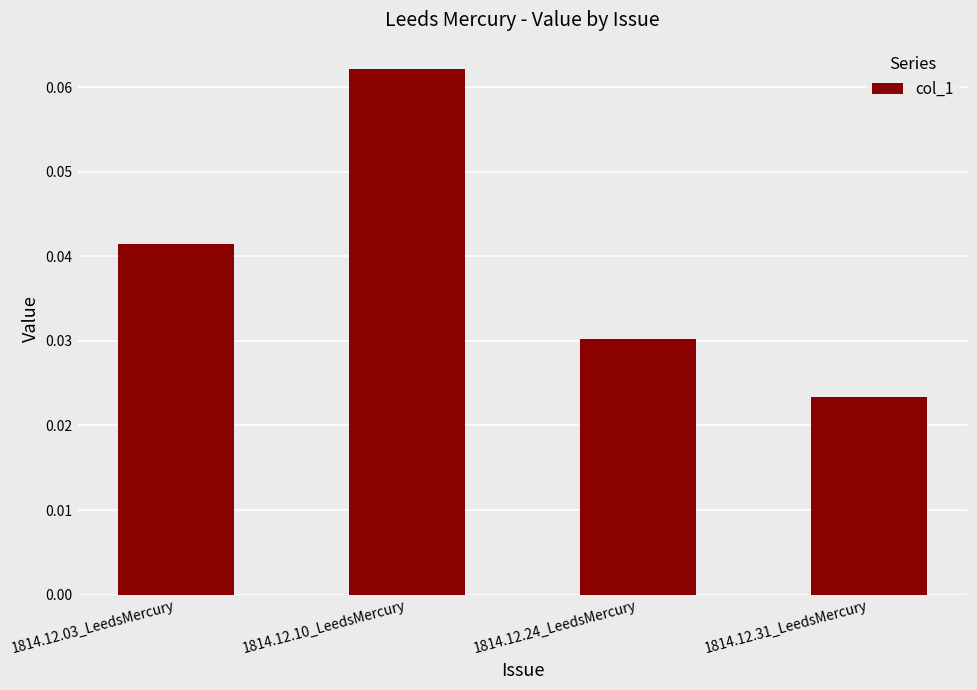

Between 1814.12.24_LeedsMercury and 1814.12.03_LeedsMercury, which is larger?

1814.12.03_LeedsMercury